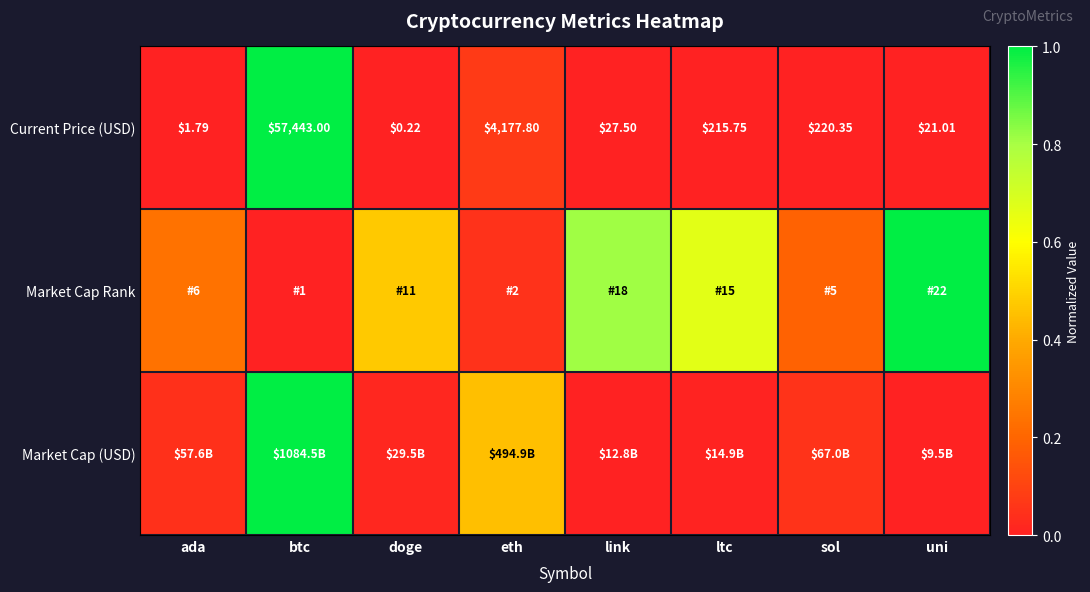

Which category has the lowest value in the Current Price (USD) series?

doge